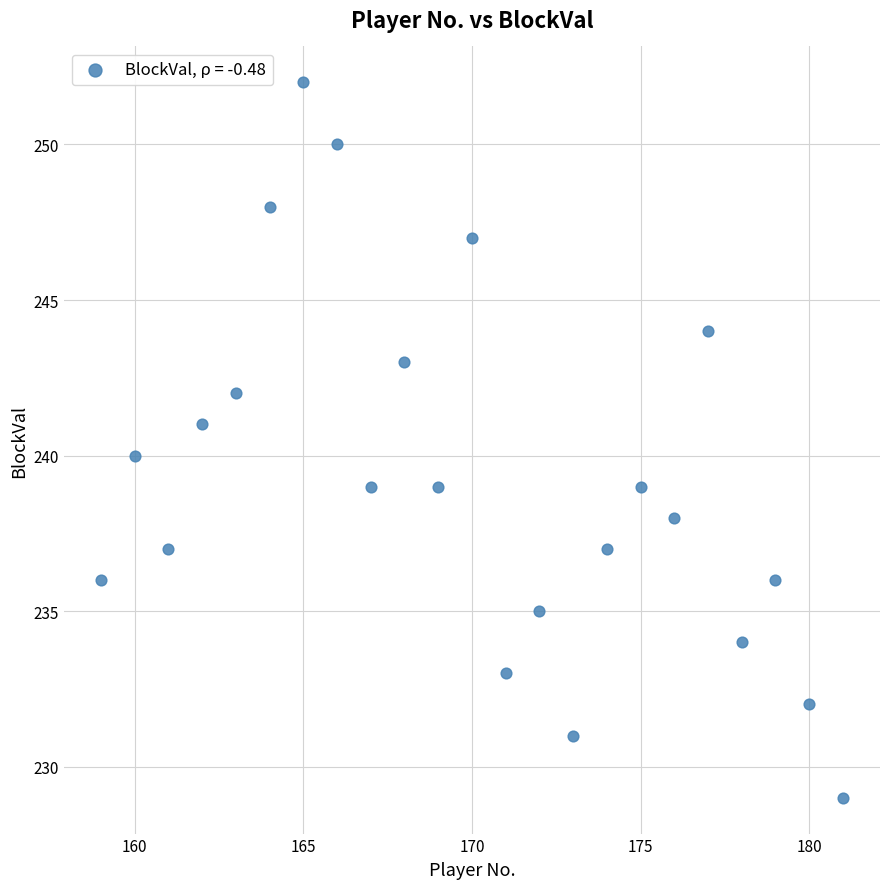

What is the range of X values (max minus min)?

22